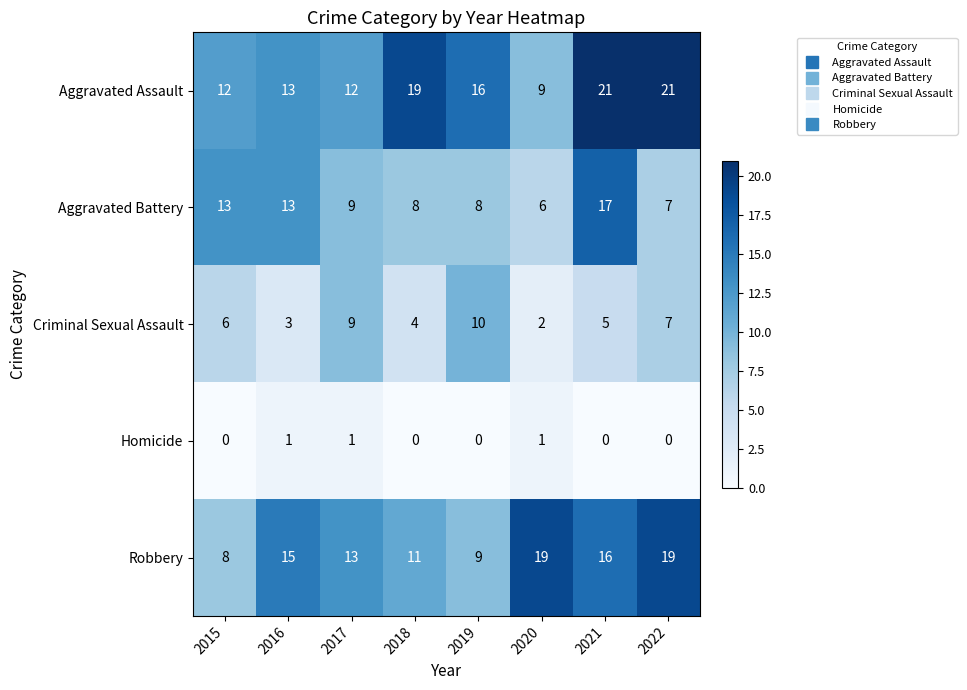

Is it true that Aggravated Assault equals 8 at 2017?

False